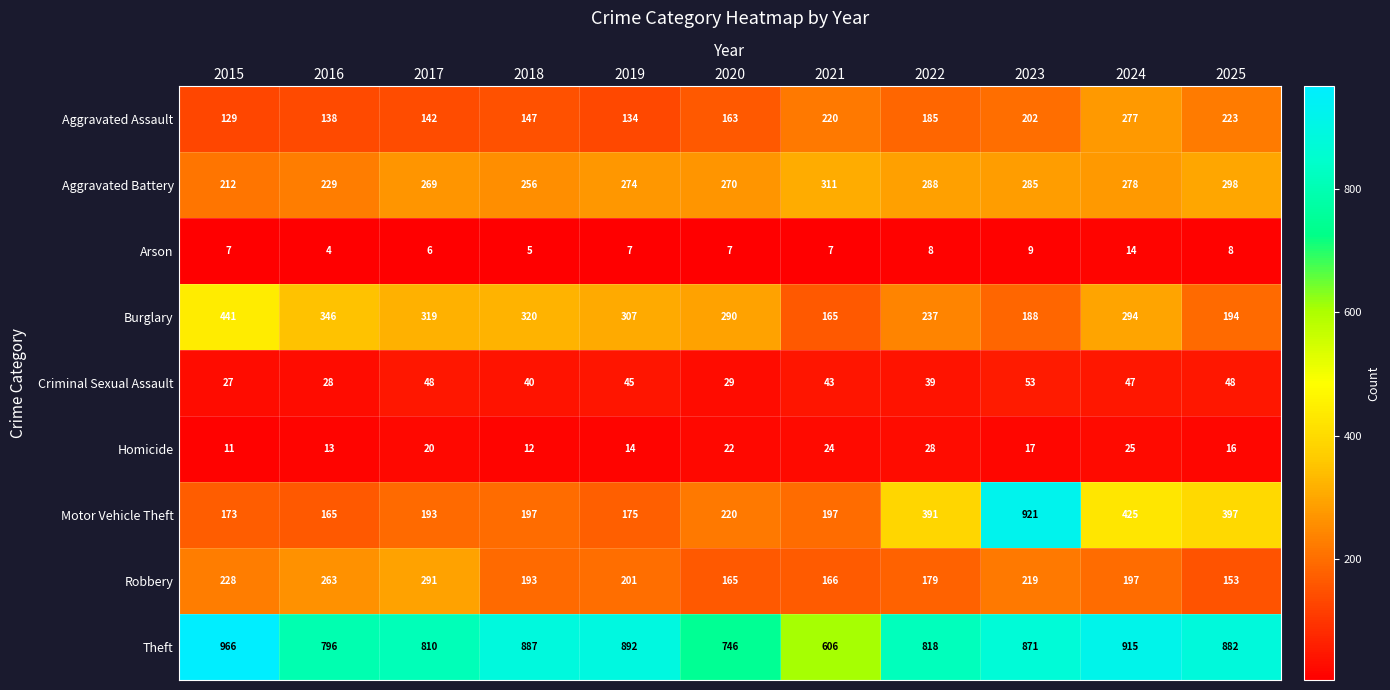

What is the average value of the Criminal Sexual Assault series?

41